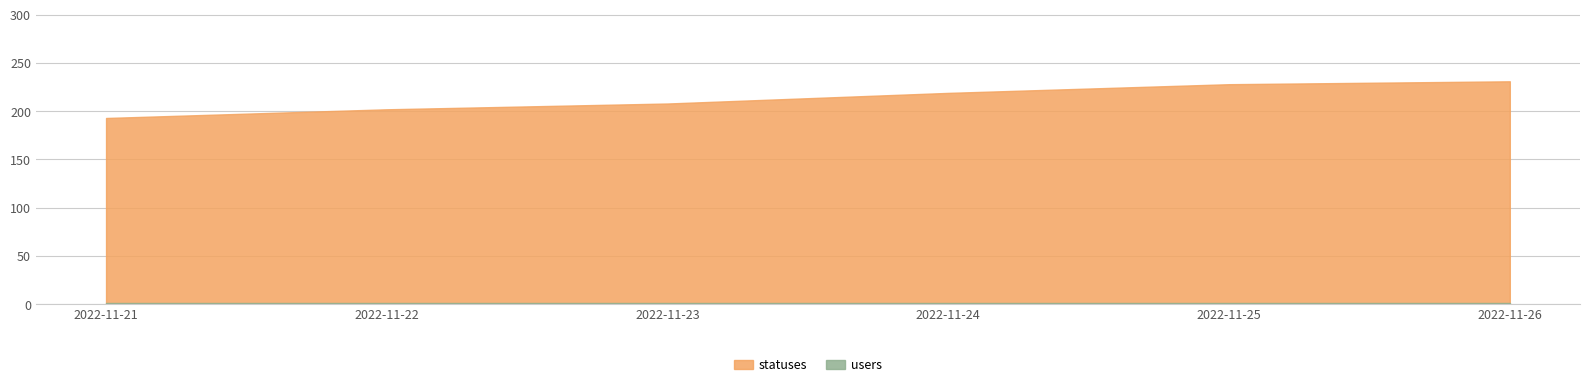

At which category does the chart reach its peak across all series?

2022-11-26